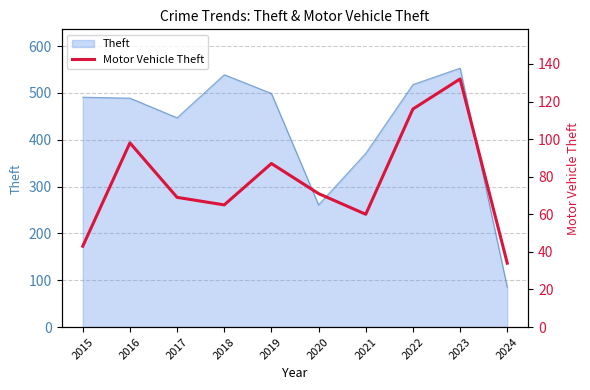

Where is the data nearest to the value 83?

2019